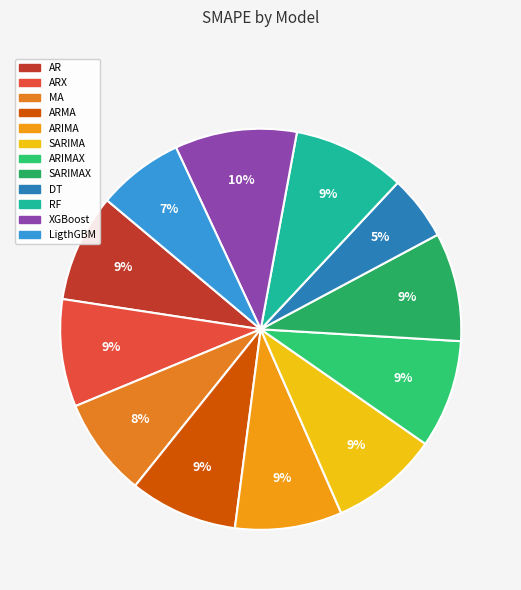

How many slices are in this pie chart?

12